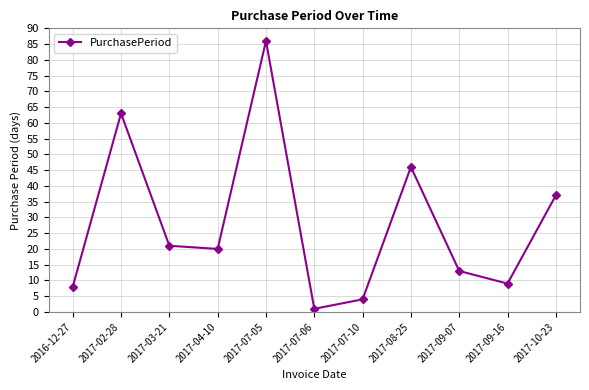

Count the number of data series in this chart.

1